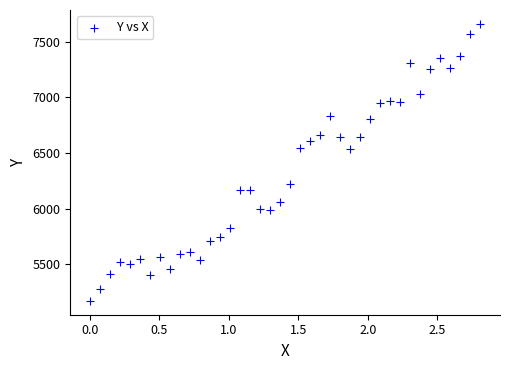

What is the range of Y values (max minus min)?

2492.2